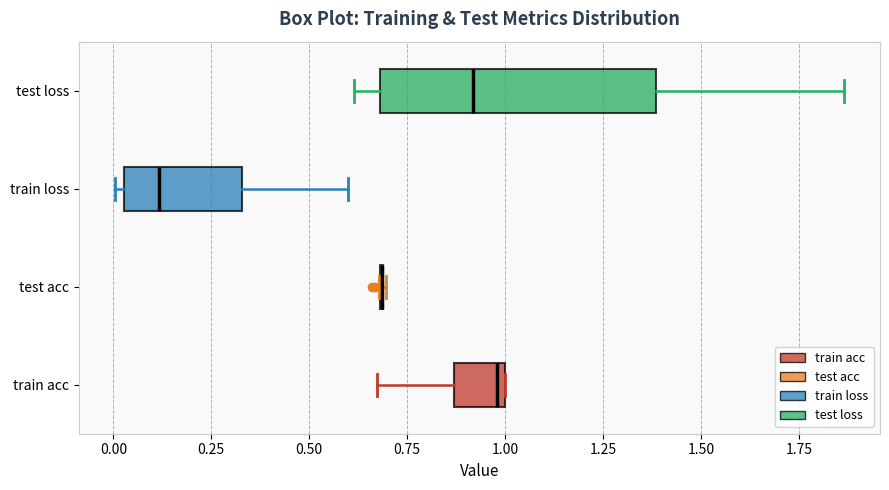

Reading bottom to top, transcribe this box plot: for each box, give where its median line is, the range the box spans, and where its two whiskers end, as read against the x-axis. The values are not printed on the chart, so give them approximately, as read against the axis.

train acc: median 1.00 (just left of the box's right edge), box 0.85 to 1.00, whiskers 0.65 to 1.00
test acc: box collapsed to a line at 0.70, whiskers 0.70 to 0.70
train loss: median 0.10, box 0.05 to 0.35, whiskers 0.00 to 0.60
test loss: median 0.90, box 0.70 to 1.40, whiskers 0.60 to 1.85